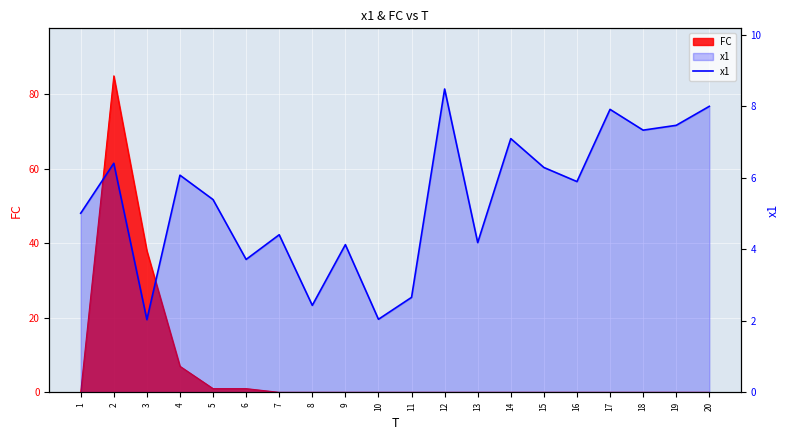

List the labels in order of value, largest first.

12, 20, 17, 19, 18, 14, 2, 15, 4, 16, 5, 1, 7, 13, 9, 6, 11, 8, 10, 3